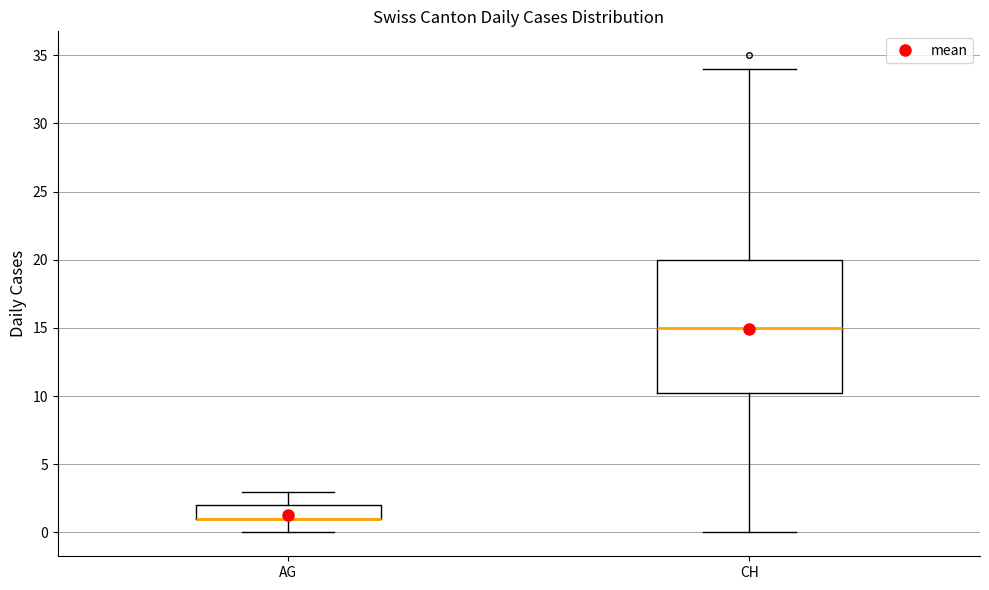

Where does the upper whisker of the box for CH end on the y-axis? The values are not printed on the chart, so give them approximately, as read against the axis.

34.0